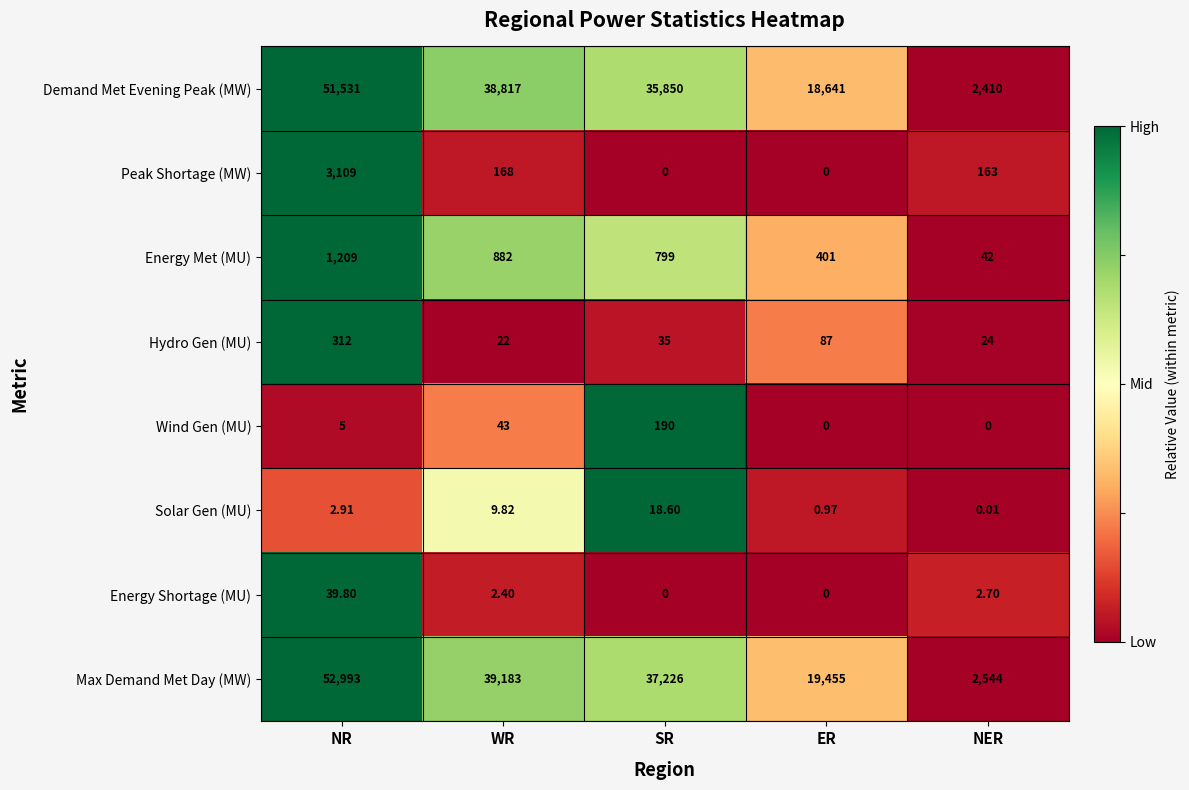

At which label is Hydro Gen (MU) closest to 167?

ER